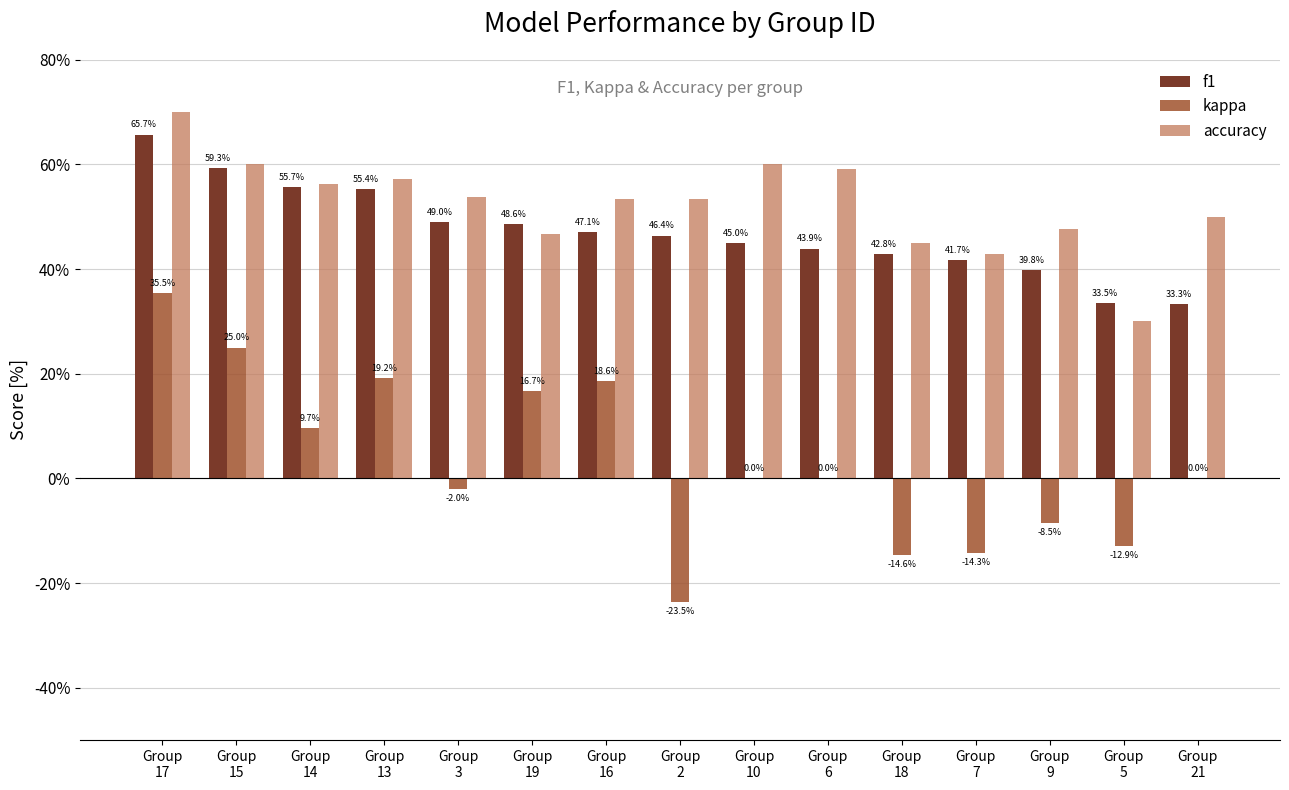

What are all the series names shown in the legend?

f1, kappa, accuracy